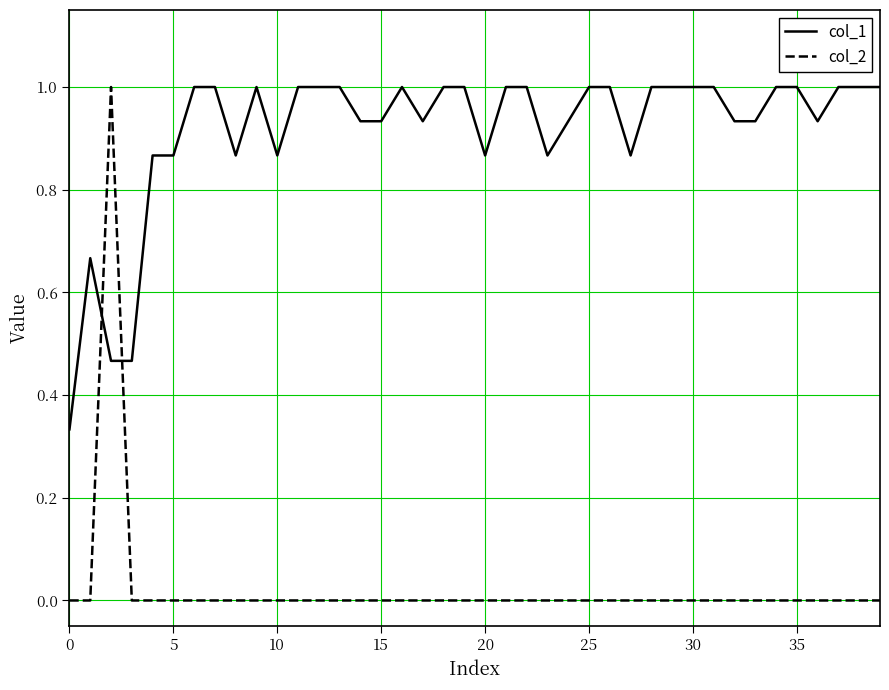

True or false: col_2 and col_1 intersect in this chart.

True